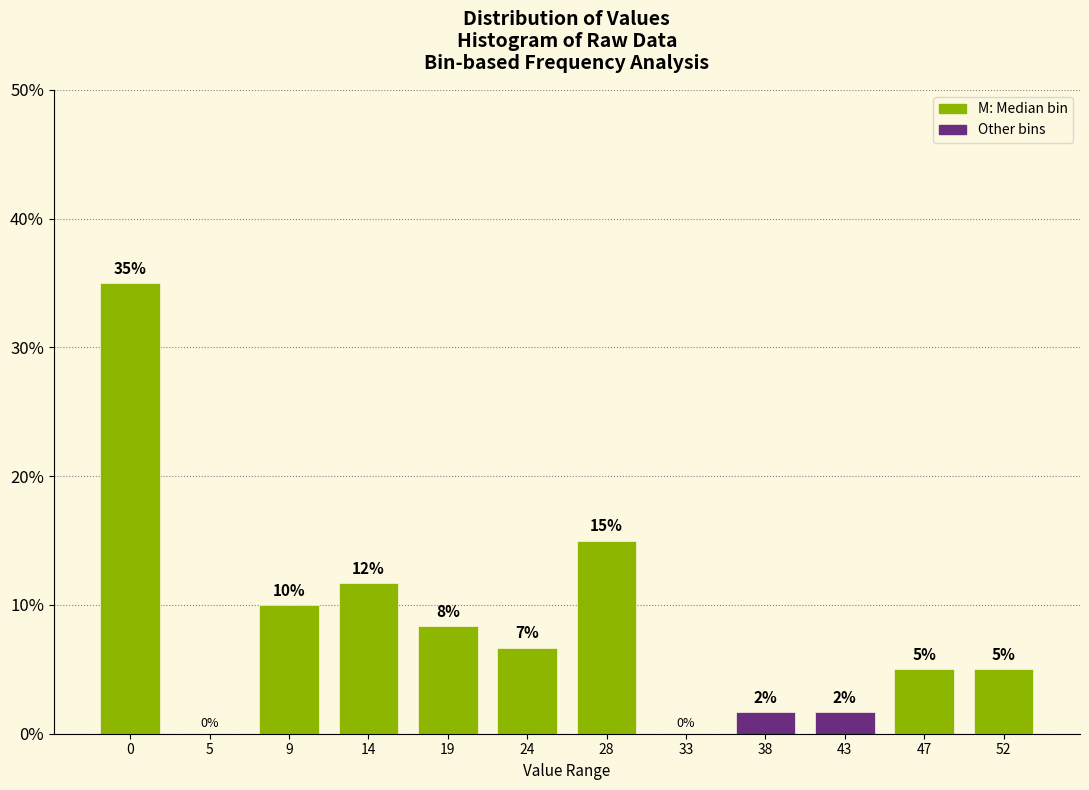

Read the value at 0.

35.0